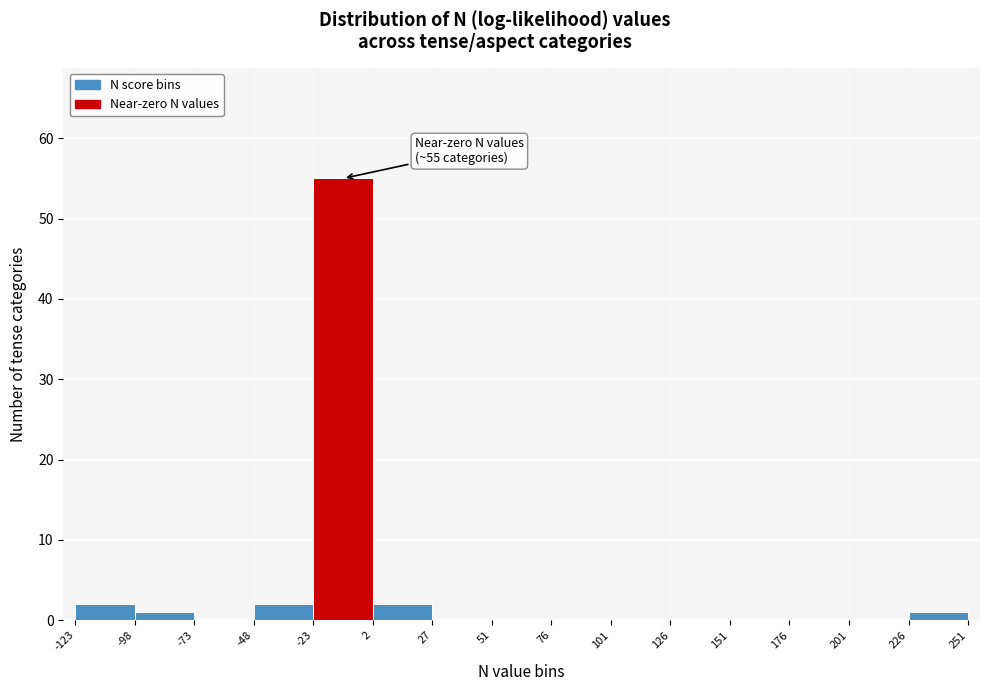

Which range on the x-axis has the tallest bar?

-23 to 2